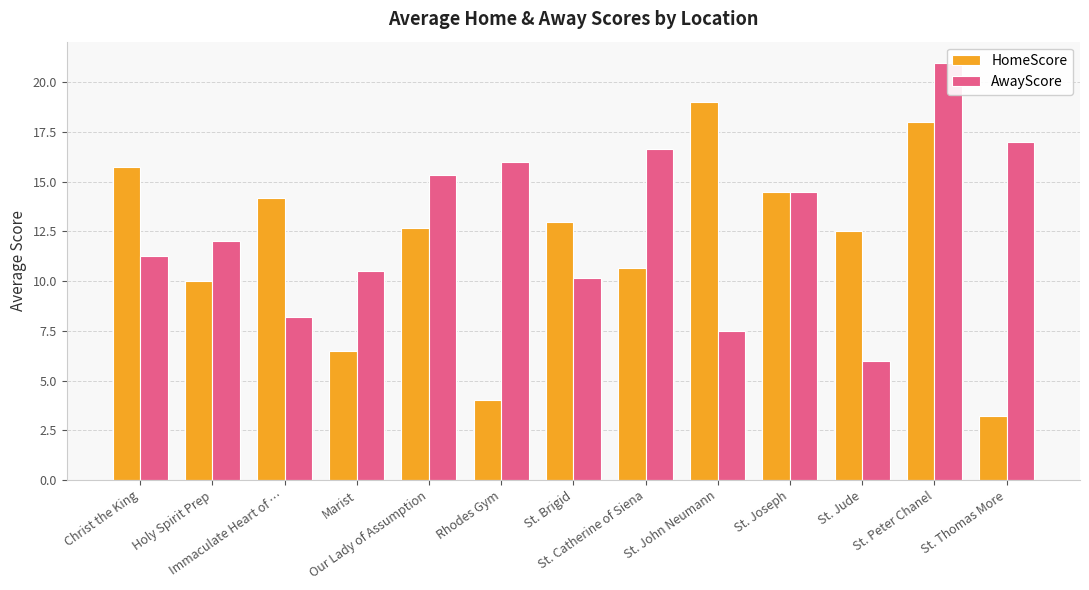

Reading left to right, extract all data points from this chart.

HomeScore: Christ the King=15.8	Holy Spirit Prep=10.0	Immaculate Heart of …=14.2	Marist=6.5	Our Lady of Assumption=12.7	Rhodes Gym=4.0	St. Brigid=13.0	St. Catherine of Siena=10.7	St. John Neumann=19.0	St. Joseph=14.5	St. Jude=12.5	St. Peter Chanel=18.0	St. Thomas More=3.2
AwayScore: Christ the King=11.2	Holy Spirit Prep=12.0	Immaculate Heart of …=8.2	Marist=10.5	Our Lady of Assumption=15.3	Rhodes Gym=16.0	St. Brigid=10.2	St. Catherine of Siena=16.7	St. John Neumann=7.5	St. Joseph=14.5	St. Jude=6.0	St. Peter Chanel=21.0	St. Thomas More=17.0